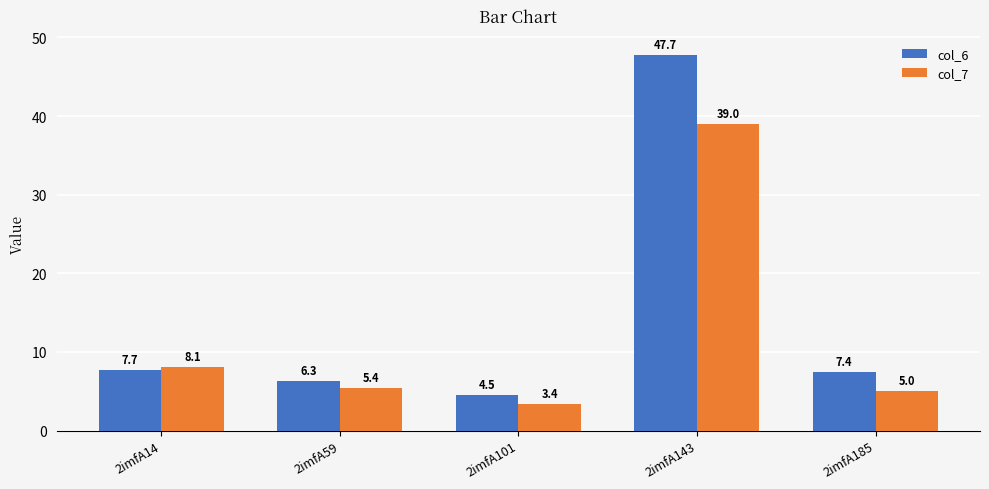

True or false: col_6 has a value of 7.4 at 2imfA185.

True